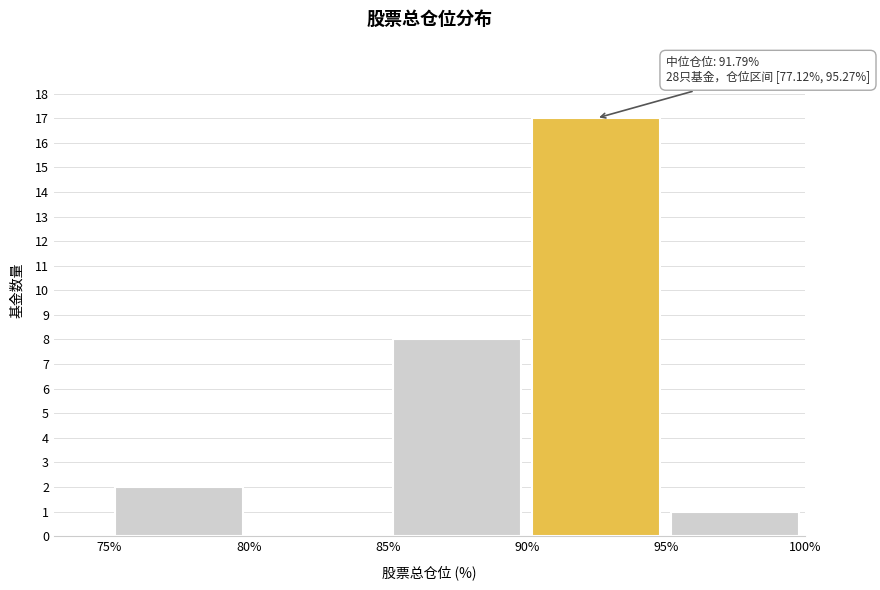

Which range on the x-axis has the tallest bar?

90% to 95%